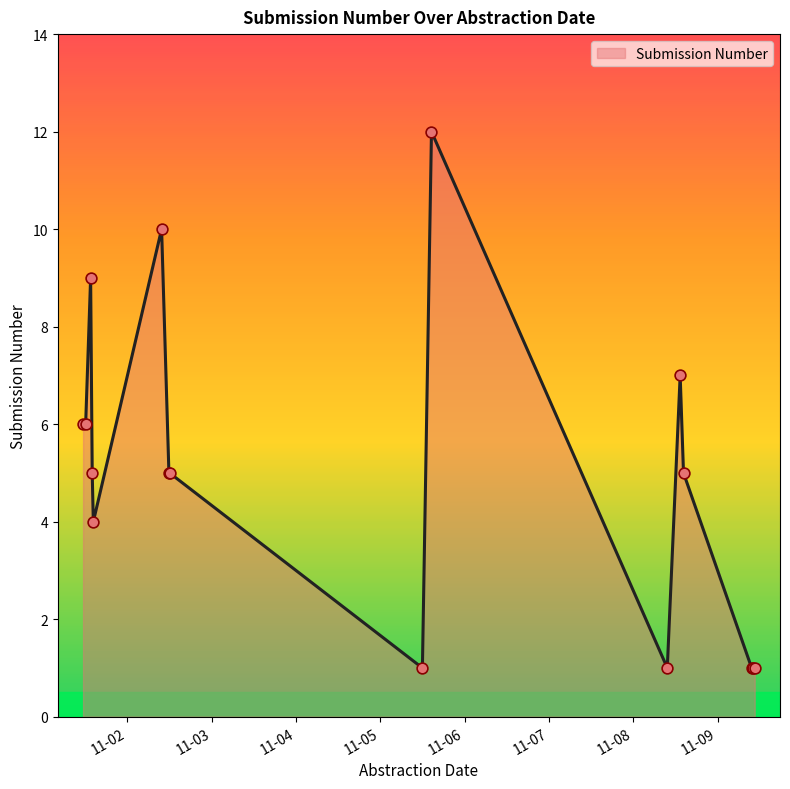

What is the difference between the maximum and minimum values?

11